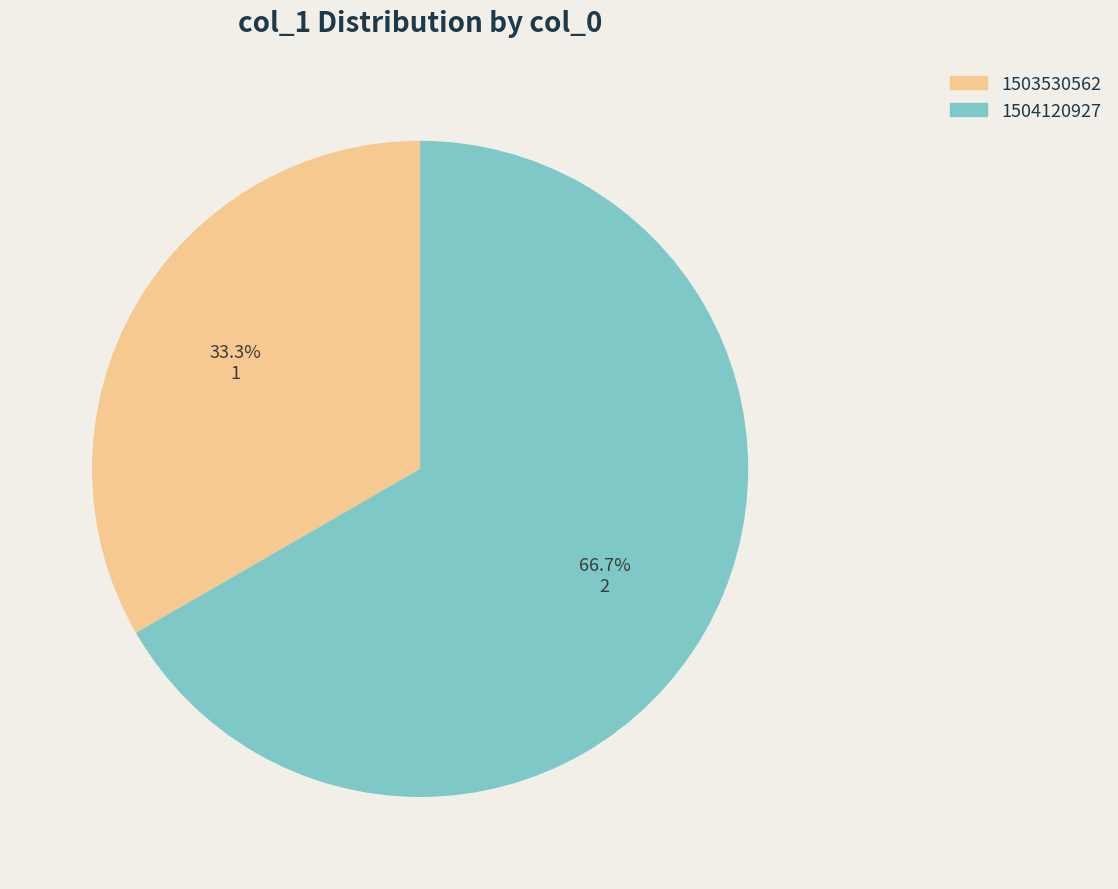

Is there a majority slice in this chart?

Yes